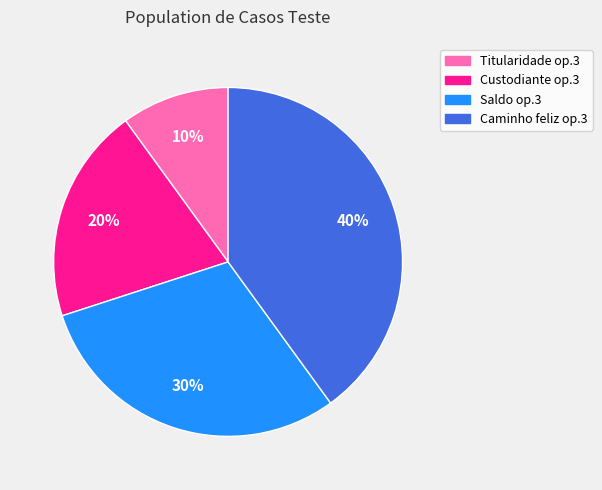

How many slices are in this pie chart?

4